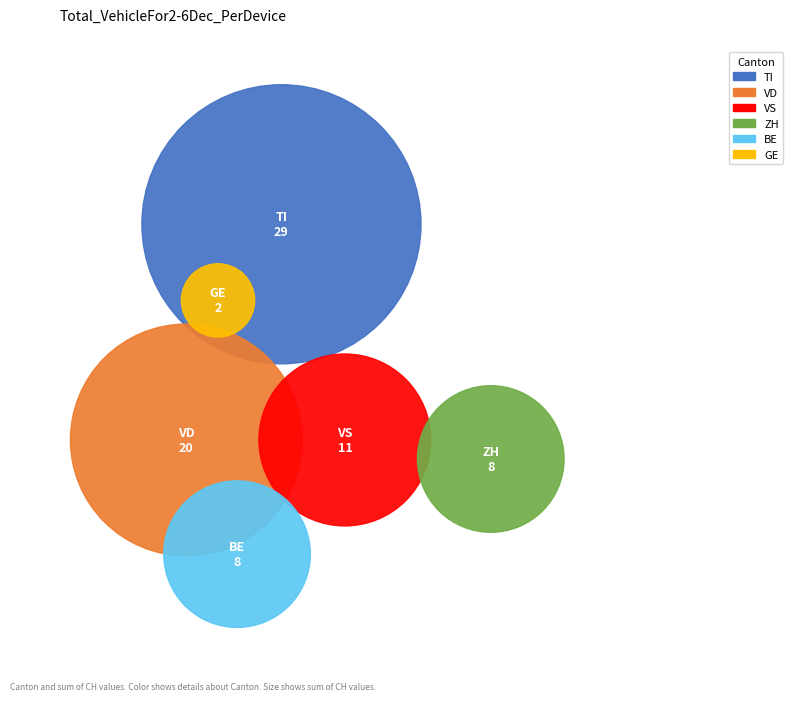

True or false: JU accounts for 14% of the total.

False